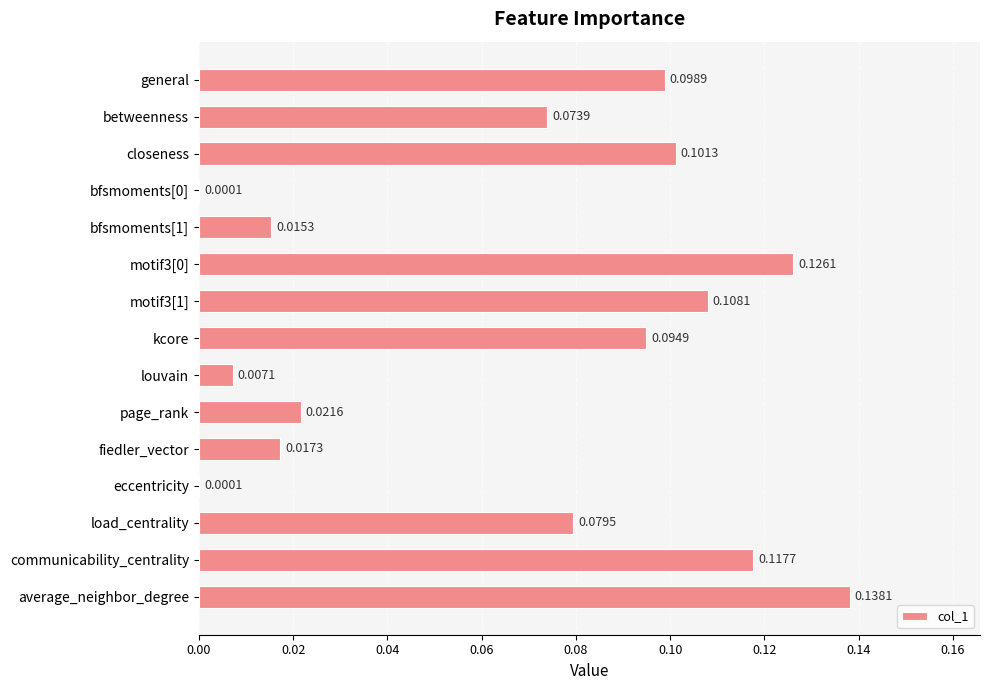

At which category does the chart reach its peak across all series?

average_neighbor_degree